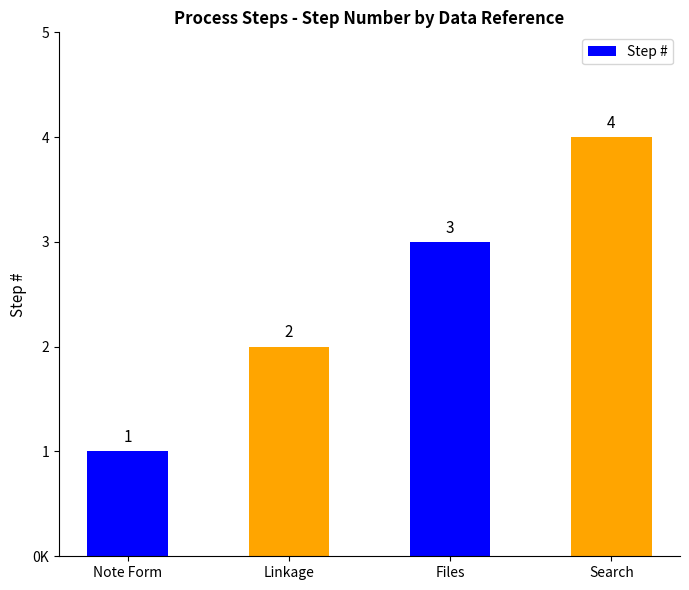

What position from the left is Search?

4